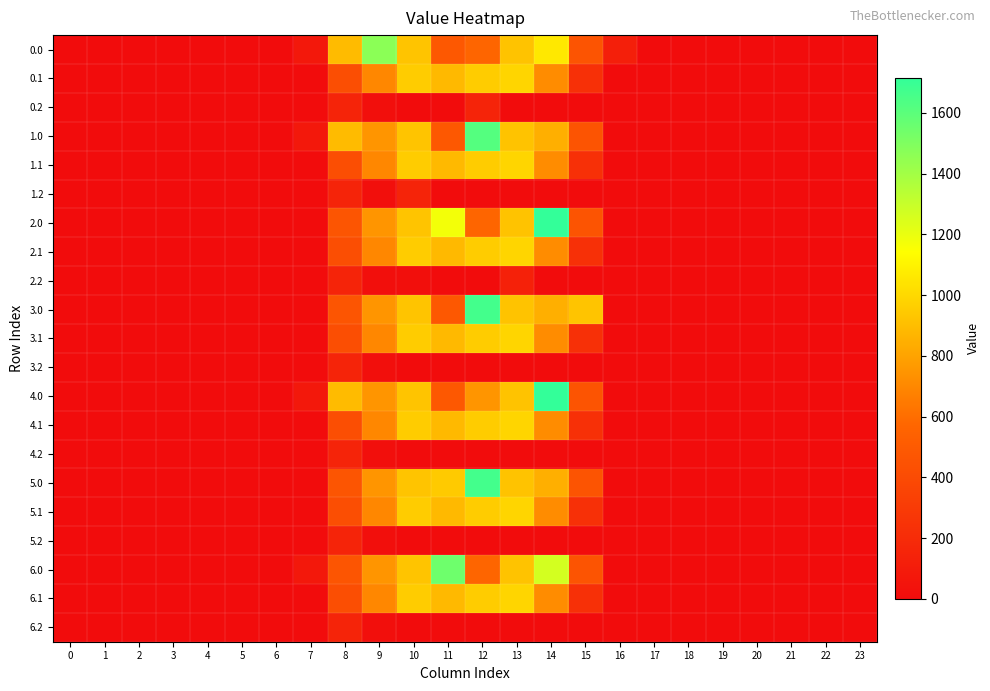

Between 23 and 8, which is larger?

8